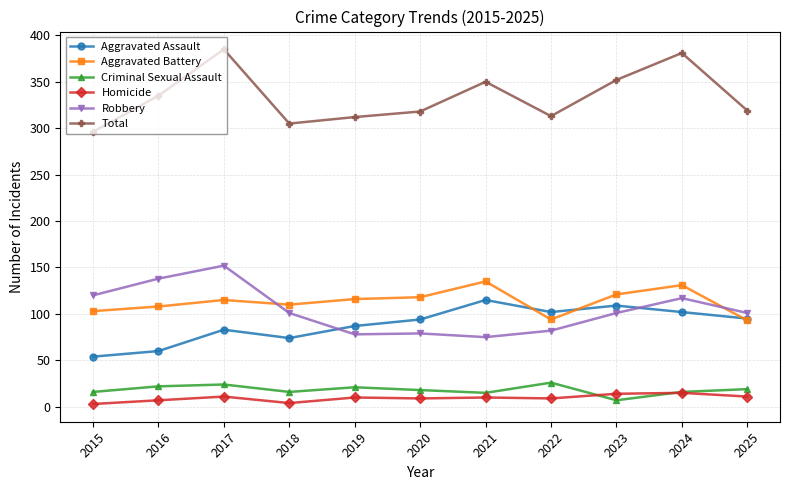

What is the sum of the Homicide values at 2022 and 2016?

16